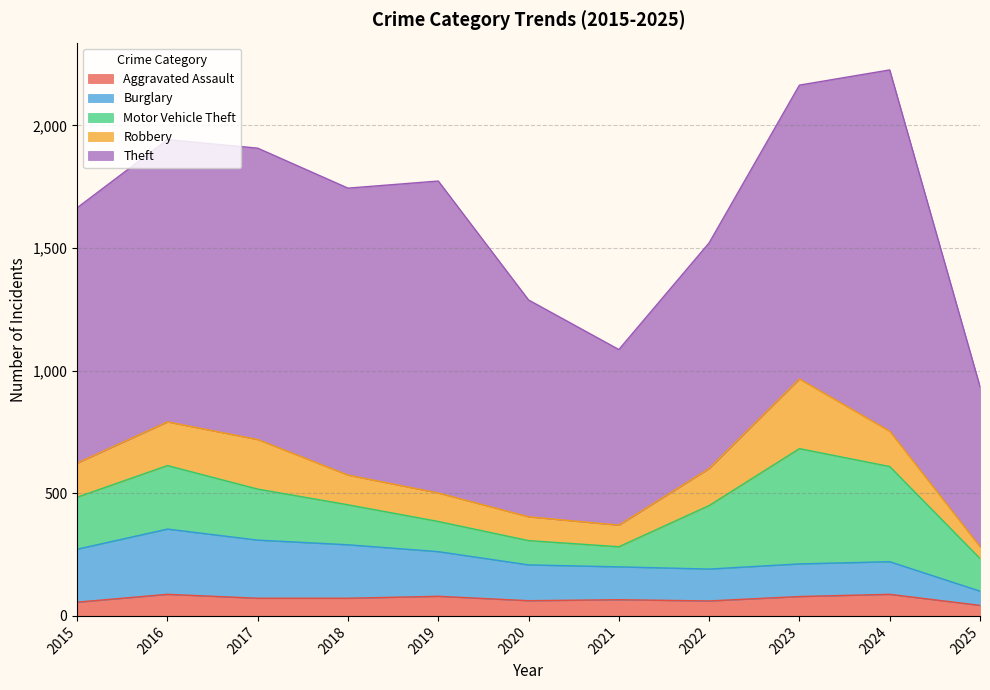

Is the value of Theft at 2017 greater than the value of Robbery at 2023?

Yes